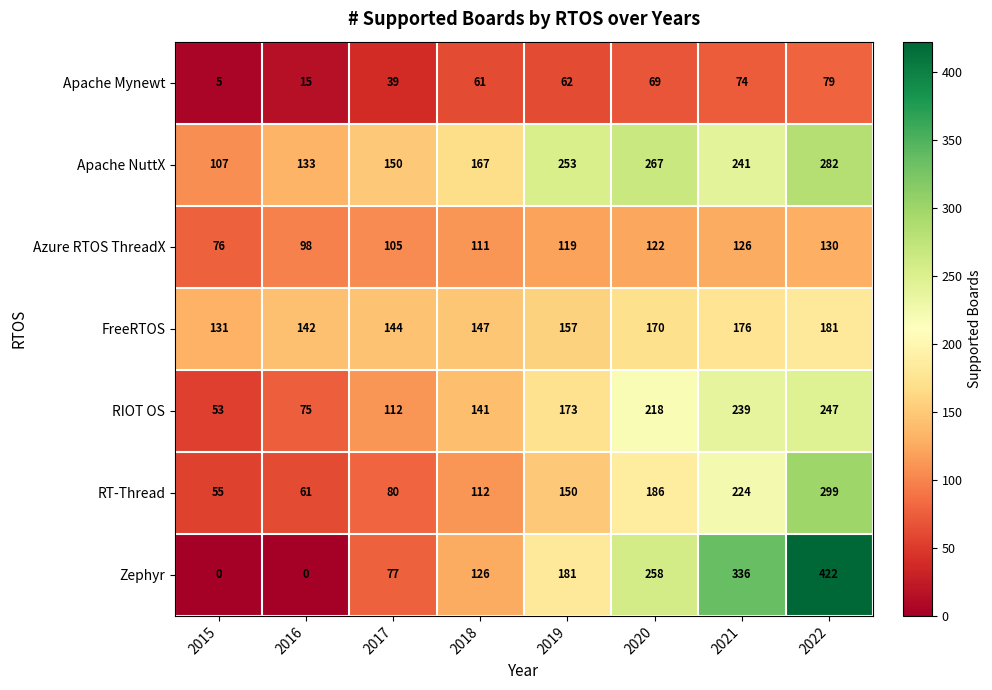

Which category has the highest value across all series?

2022